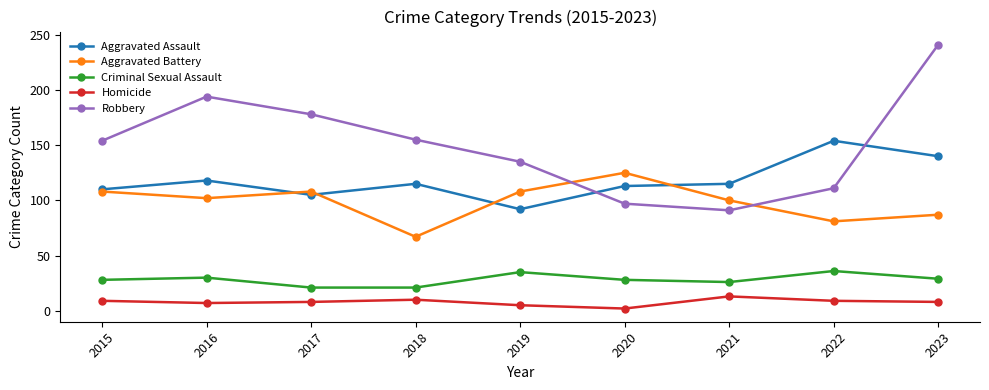

Is the value of Robbery at 2021 greater than the value of Criminal Sexual Assault at 2018?

Yes